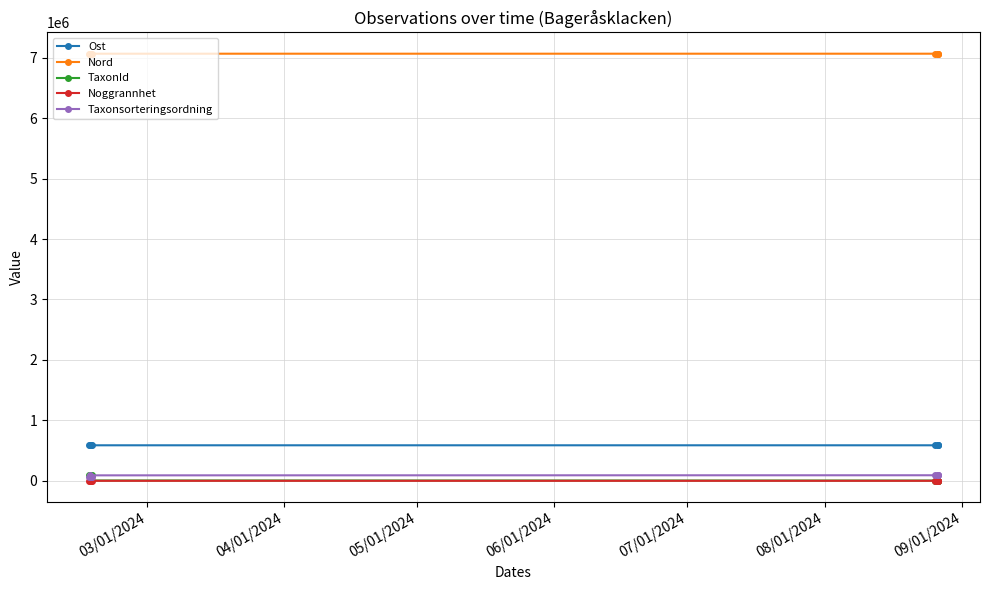

Does the chart have visible grid lines?

Yes